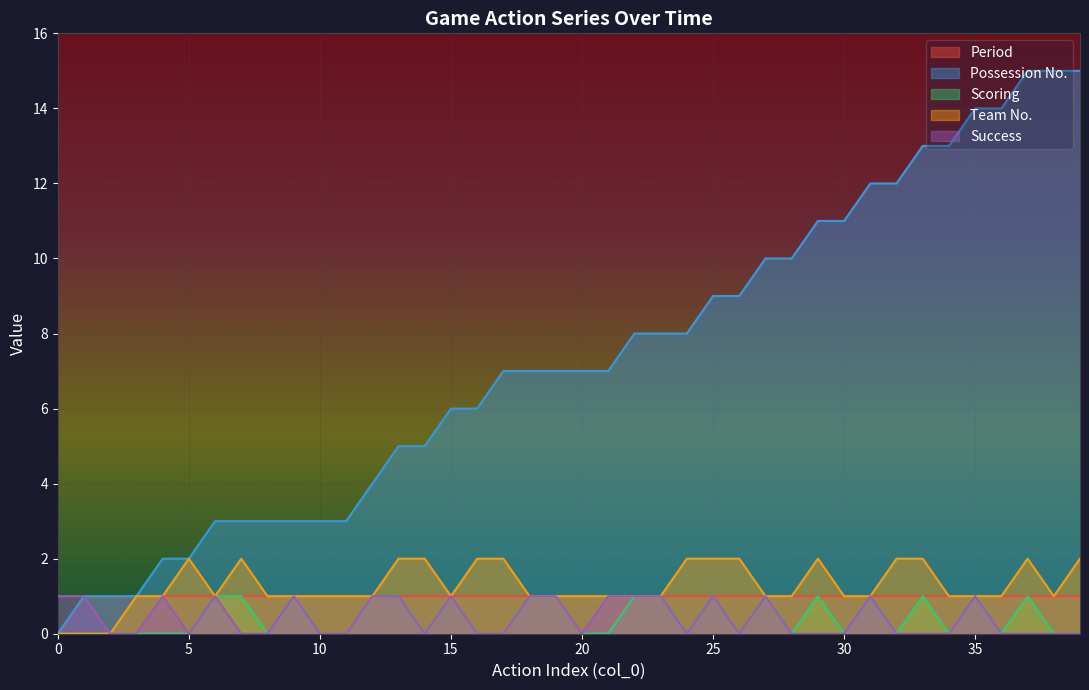

The Period series shows 2 at 20. True or false?

False